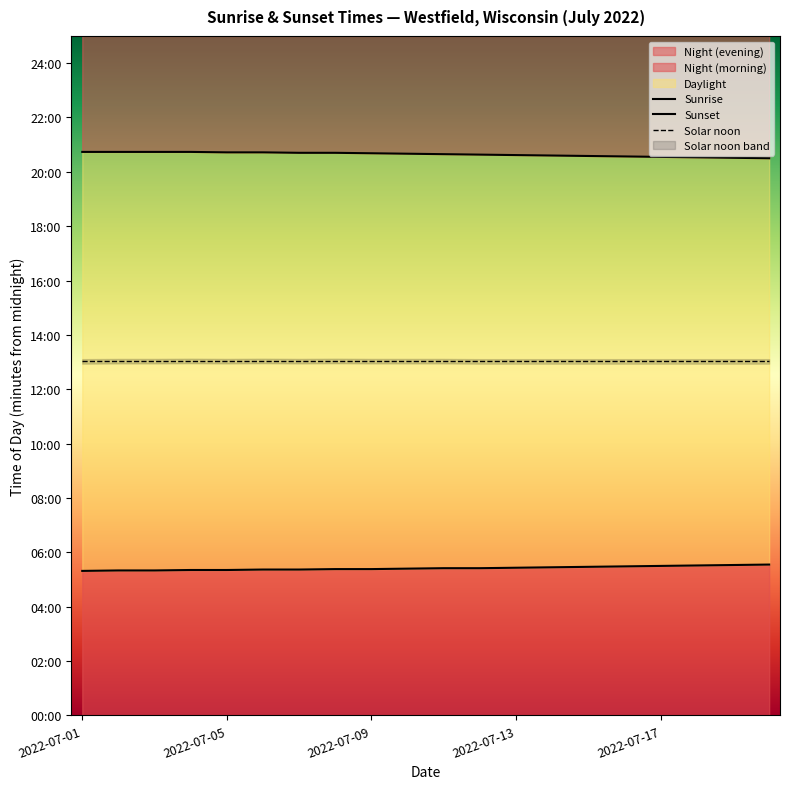

Is it true that Sunset equals 1917 at 17?

False